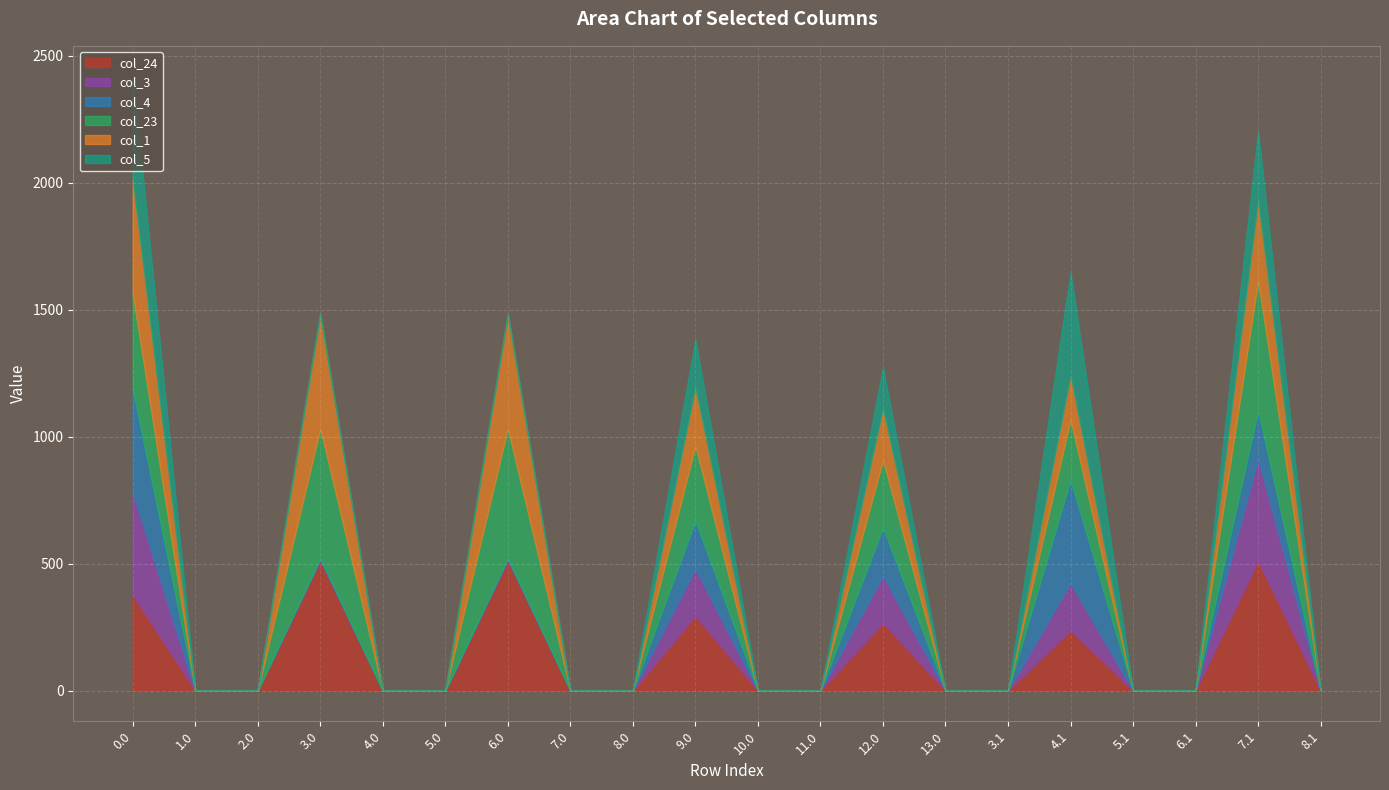

Reading left to right, transcribe all the data shown in this chart.

col_24: 377.4	0.0	0.0	511.3	0.0	0.0	511.3	0.0	0.0	294.3	0.0	0.0	266.3	0.0	0.0	237.3	0.0	0.0	511.3	0.0
col_3: 404.4	0.0	0.0	4.4	0.0	0.0	4.4	0.0	0.0	187.4	0.0	0.0	187.4	0.0	0.0	187.4	0.0	0.0	404.4	0.0
col_4: 404.9	0.0	0.0	4.9	0.0	0.0	4.9	0.0	0.0	187.9	0.0	0.0	187.9	0.0	0.0	404.9	0.0	0.0	187.9	0.0
col_23: 377.4	0.0	0.0	511.3	0.0	0.0	511.3	0.0	0.0	294.3	0.0	0.0	266.3	0.0	0.0	237.3	0.0	0.0	511.3	0.0
col_1: 449.5	0.0	0.0	449.5	0.0	0.0	449.5	0.0	0.0	232.5	0.0	0.0	204.5	0.0	0.0	175.5	0.0	0.0	316.5	0.0
col_5: 403.8	0.0	0.0	3.8	0.0	0.0	3.8	0.0	0.0	186.8	0.0	0.0	158.8	0.0	0.0	403.8	0.0	0.0	270.8	0.0